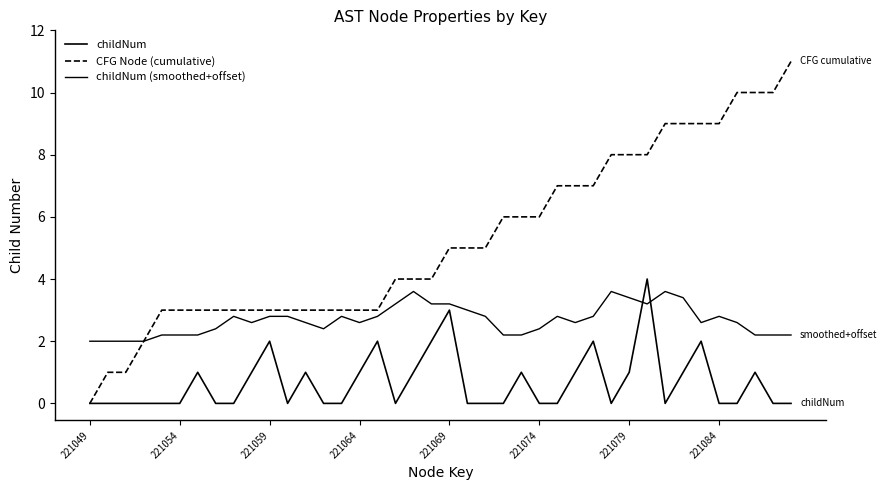

Reading left to right, extract all data points from this chart.

childNum: 0.0	0.0	0.0	0.0	0.0	0.0	1.0	0.0	0.0	1.0	2.0	0.0	1.0	0.0	0.0	1.0	2.0	0.0	1.0	2.0	3.0	0.0	0.0	0.0	1.0	0.0	0.0	1.0	2.0	0.0	1.0	4.0	0.0	1.0	2.0	0.0	0.0	1.0	0.0	0.0
CFG Node (cumulative): 0.0	1.0	1.0	2.0	3.0	3.0	3.0	3.0	3.0	3.0	3.0	3.0	3.0	3.0	3.0	3.0	3.0	4.0	4.0	4.0	5.0	5.0	5.0	6.0	6.0	6.0	7.0	7.0	7.0	8.0	8.0	8.0	9.0	9.0	9.0	9.0	10.0	10.0	10.0	11.0
childNum (smoothed+offset): 2.0	2.0	2.0	2.0	2.2	2.2	2.2	2.4	2.8	2.6	2.8	2.8	2.6	2.4	2.8	2.6	2.8	3.2	3.6	3.2	3.2	3.0	2.8	2.2	2.2	2.4	2.8	2.6	2.8	3.6	3.4	3.2	3.6	3.4	2.6	2.8	2.6	2.2	2.2	2.2